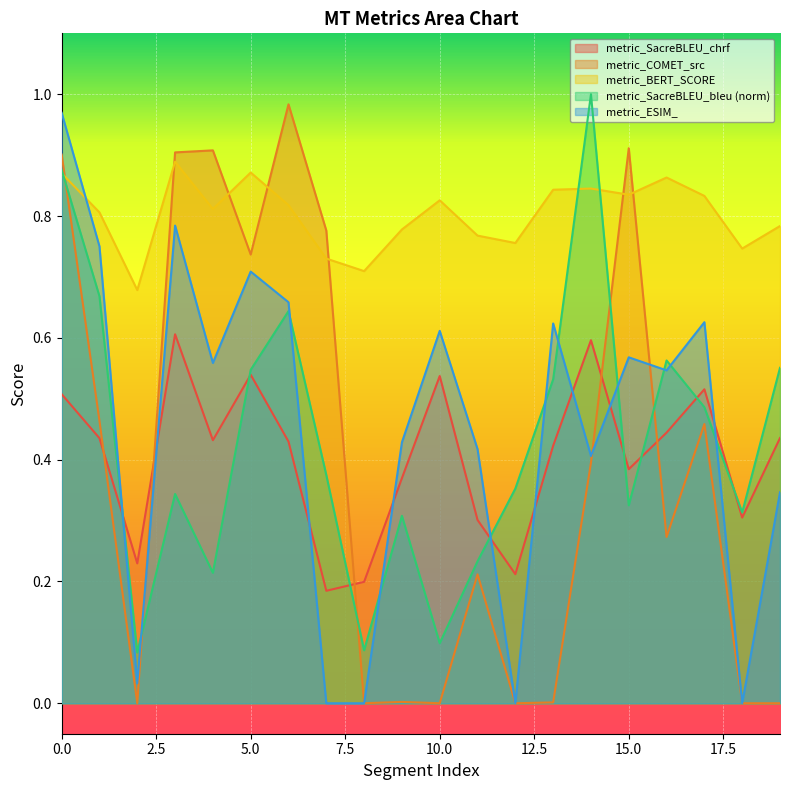

Reading right to left, transcribe all the data shown in this chart.

metric_SacreBLEU_chrf: 0.4	0.3	0.5	0.4	0.4	0.6	0.4	0.2	0.3	0.5	0.4	0.2	0.2	0.4	0.5	0.4	0.6	0.2	0.4	0.5
metric_COMET_src: 0.0	0.0	0.5	0.3	0.9	0.4	0.0	0.0	0.2	0.0	0.0	0.0	0.8	1.0	0.7	0.9	0.9	0.0	0.5	0.9
metric_BERT_SCORE: 0.8	0.7	0.8	0.9	0.8	0.8	0.8	0.8	0.8	0.8	0.8	0.7	0.7	0.8	0.9	0.8	0.9	0.7	0.8	0.9
metric_SacreBLEU_bleu: 0.6	0.3	0.5	0.6	0.3	1.0	0.5	0.4	0.2	0.1	0.3	0.1	0.4	0.6	0.5	0.2	0.3	0.1	0.7	0.9
metric_ESIM_: 0.3	0.0	0.6	0.5	0.6	0.4	0.6	0.0	0.4	0.6	0.4	0.0	0.0	0.7	0.7	0.6	0.8	0.0	0.8	1.0